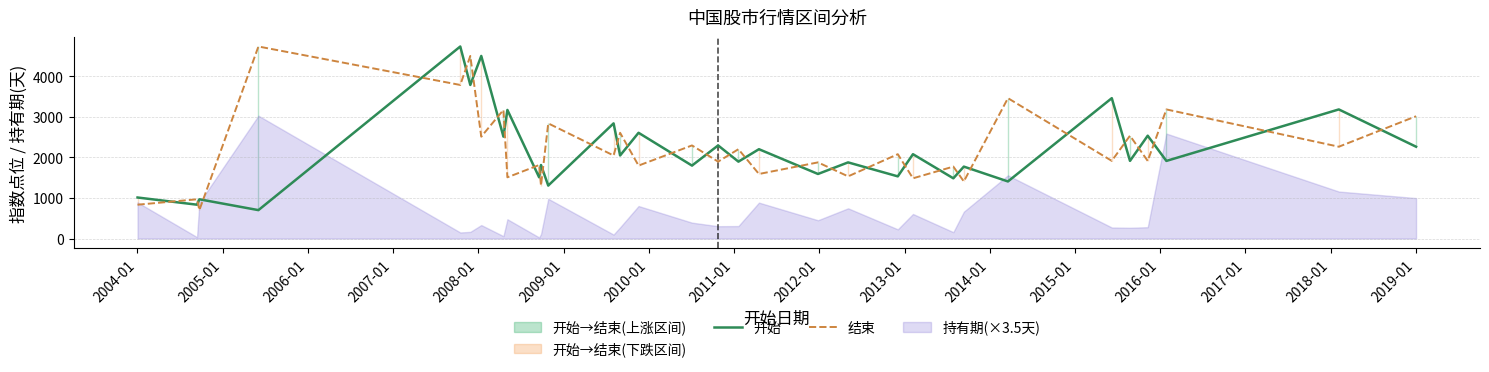

Reading left to right, what are all the values shown in this chart?

开始: 1011.4	834.1	967.3	700.4	4731.8	3784.3	4499.1	2511.4	3169.1	1508.5	1811.3	1305.7	2837.7	2046.6	2605.8	1797.7	2294.4	1895.0	2201.4	1591.0	1876.7	1532.2	2078.5	1484.2	1772.7	1406.9	3458.7	1914.0	2534.1	1912.7	3181.3	2262.8
结束: 834.1	967.3	700.4	4731.8	3784.3	4499.1	2511.4	3169.1	1508.5	1811.3	1305.7	2837.7	2046.6	2605.8	1797.7	2294.4	1895.0	2201.4	1591.0	1876.7	1532.2	2078.5	1484.2	1772.7	1406.9	3458.7	1914.0	2534.1	1912.7	3181.3	2262.8	3013.5